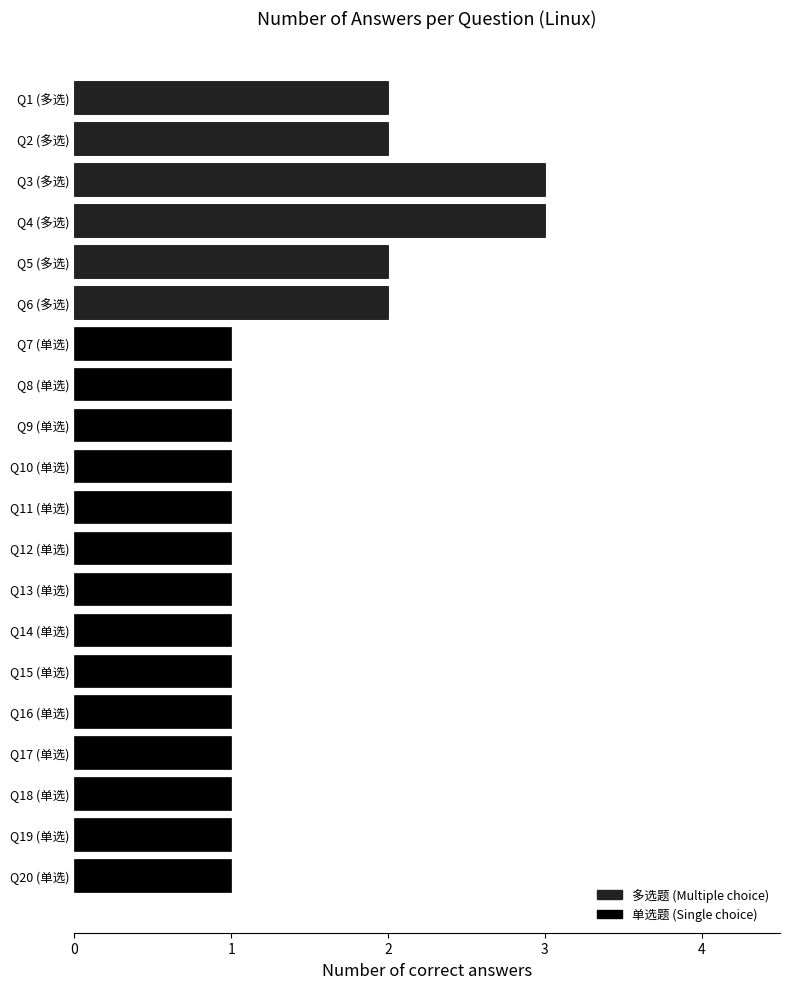

What is the sum of all values?

28